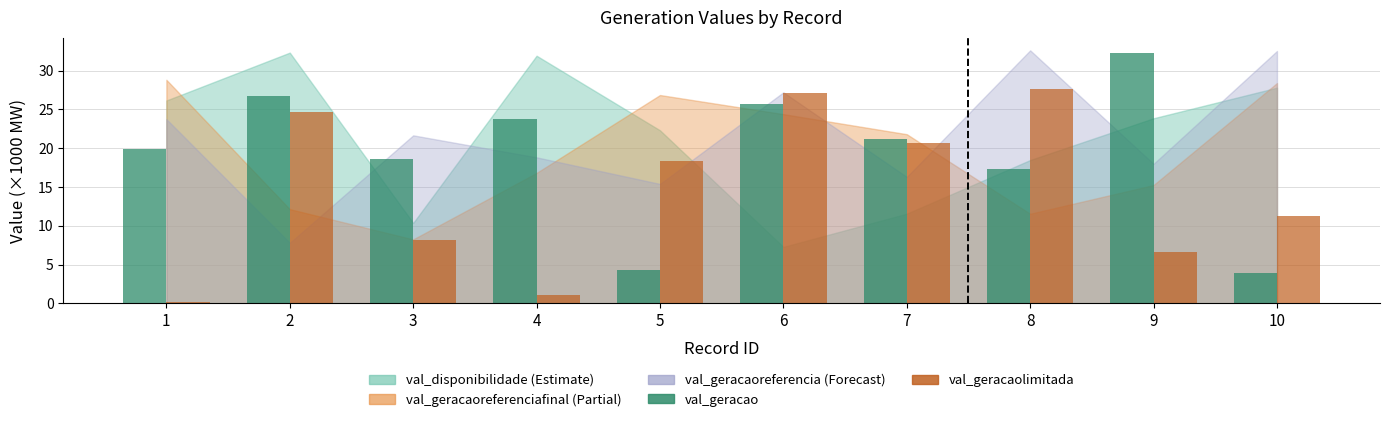

Reading right to left, list all the values displayed in this chart.

val_geracao: 10=3.9	9=32.2	8=17.3	7=21.2	6=25.7	5=4.2	4=23.7	3=18.7	2=26.7	1=19.9
val_geracaolimitada: 10=11.3	9=6.6	8=27.6	7=20.6	6=27.1	5=18.4	4=1.1	3=8.2	2=24.7	1=0.2